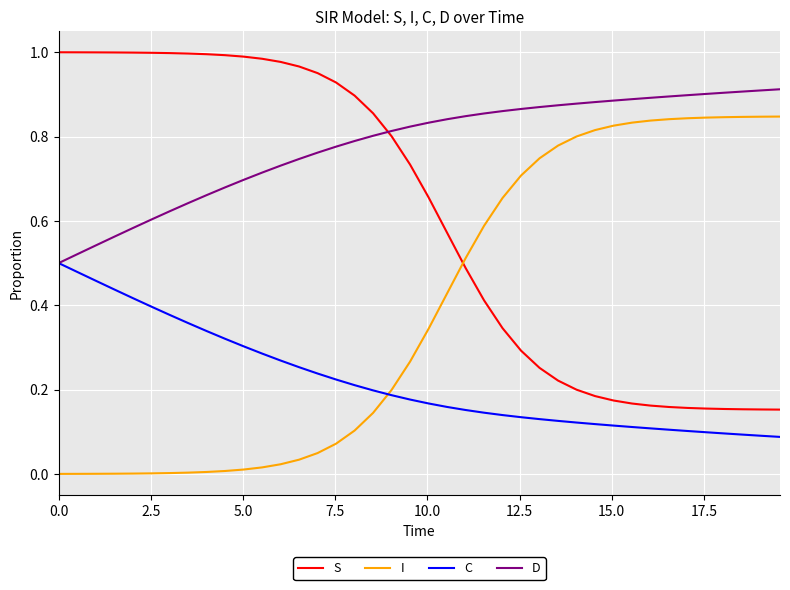

List the series in order of their overall mean, highest first.

D, S, I, C